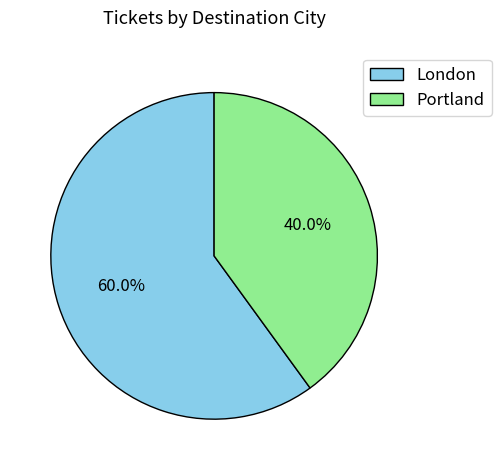

What percentage is the London slice, to the nearest percent?

60%